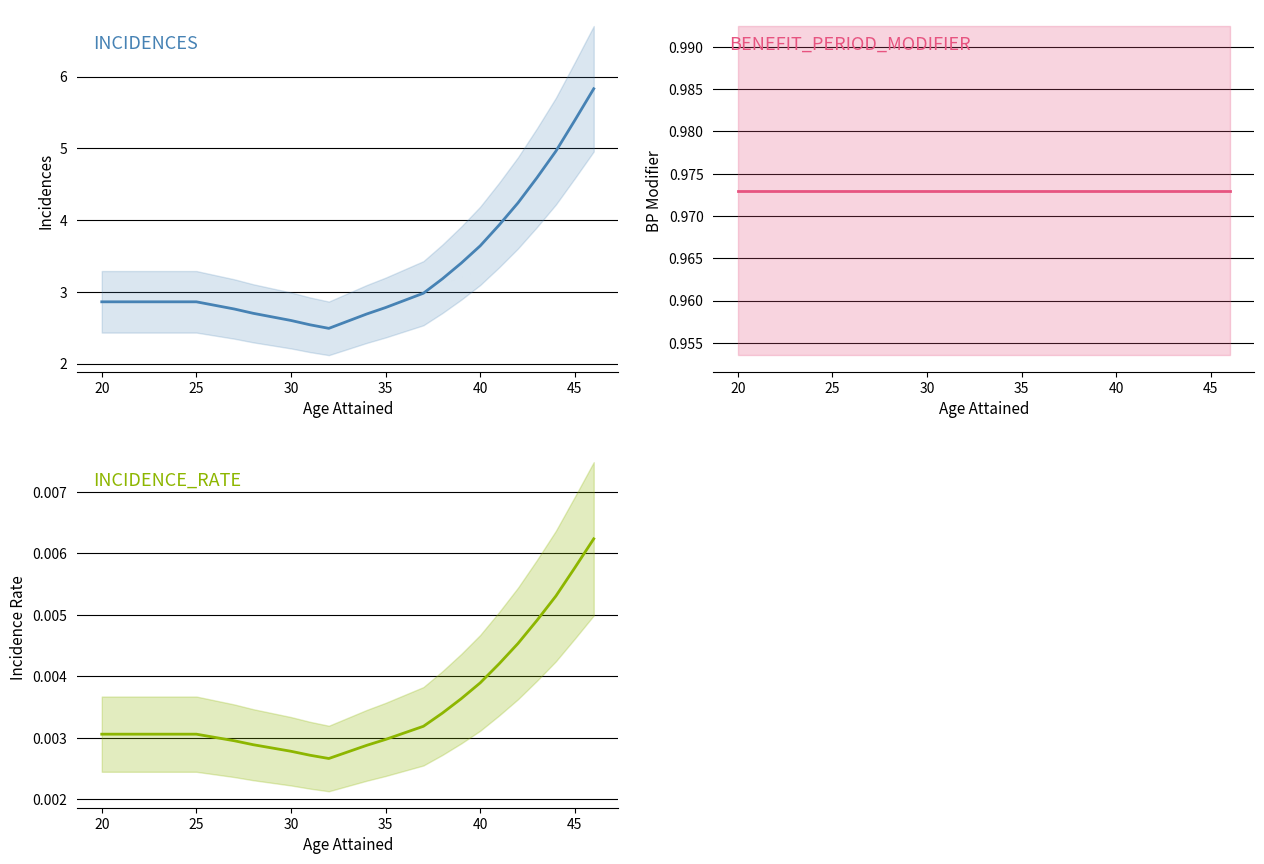

Count the INCIDENCE_RATE values in the range 0 to 1.

27